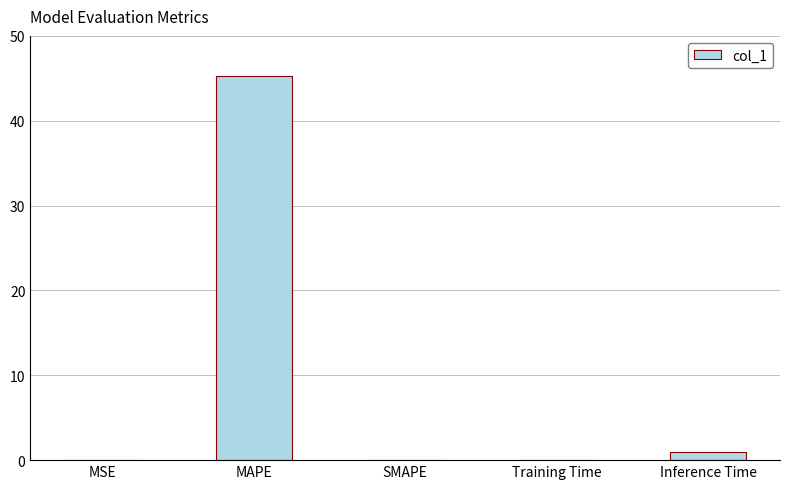

What is the change in value from MAPE to SMAPE?

-45.3